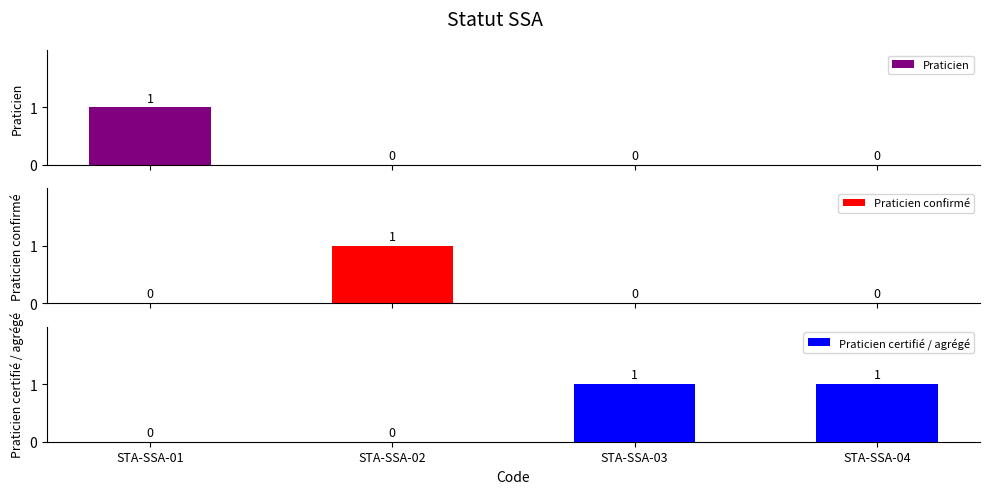

The value of Praticien confirmé at STA-SSA-01 is 0. True or false?

True